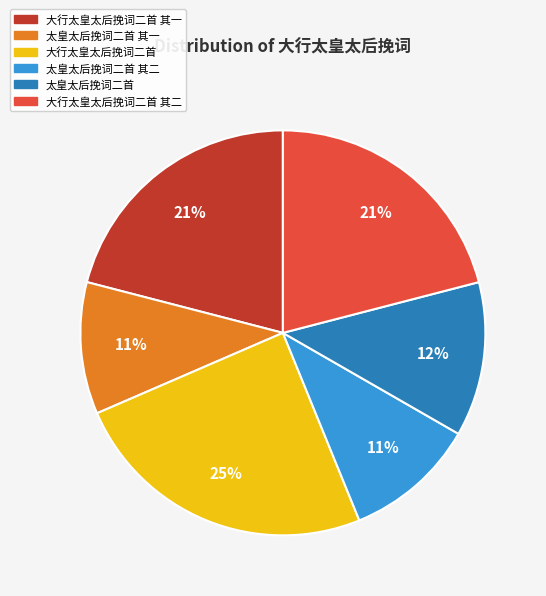

Is there a majority slice in this chart?

No